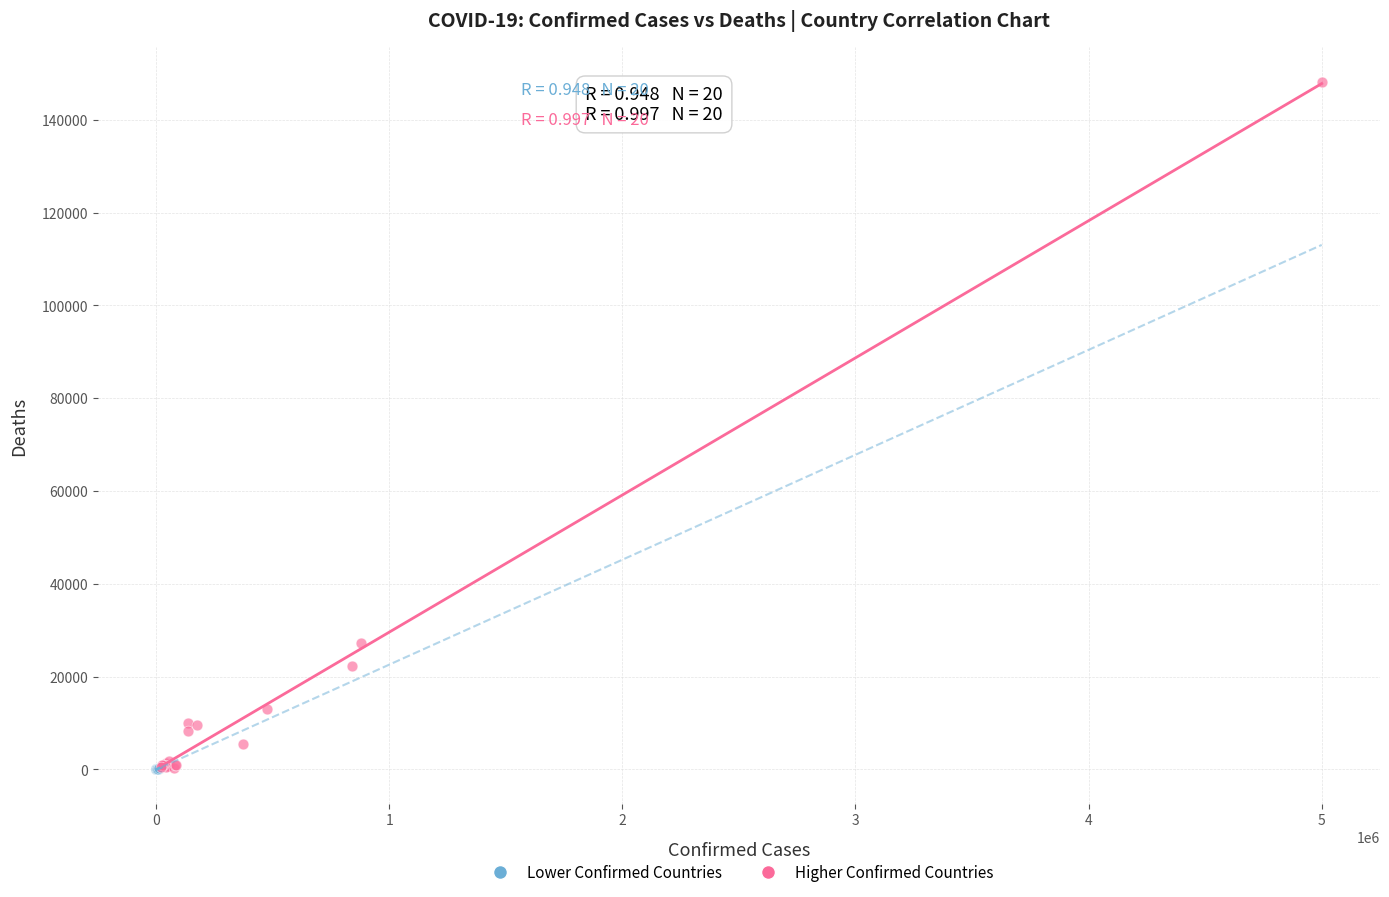

Which series has the widest spread of Y values?

Higher Confirmed Countries